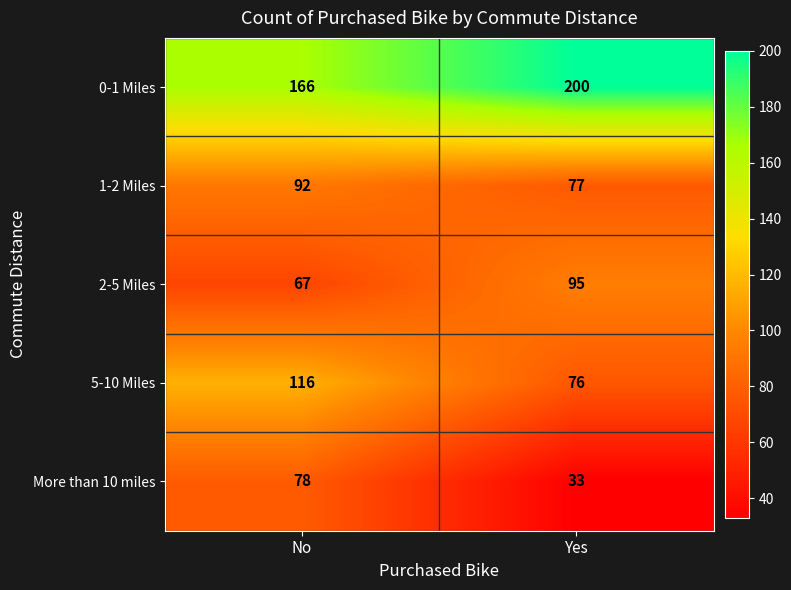

At which category does the chart reach its minimum across all series?

Yes